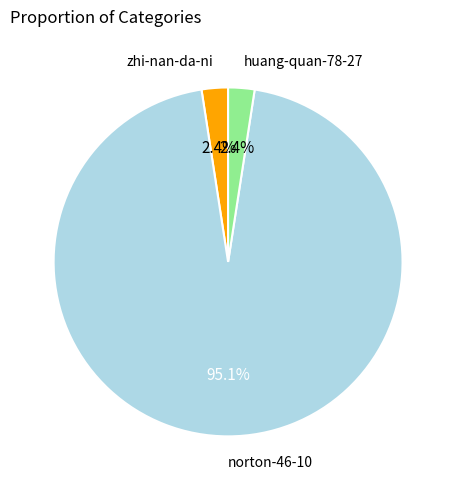

Which category has the biggest portion of the pie?

norton-46-10